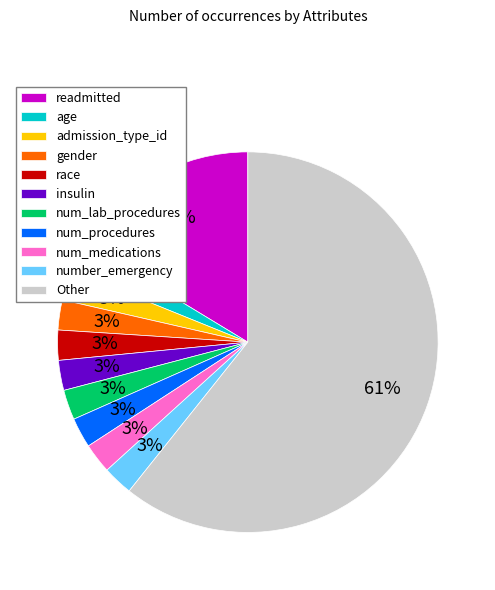

Which slice is the largest?

Other